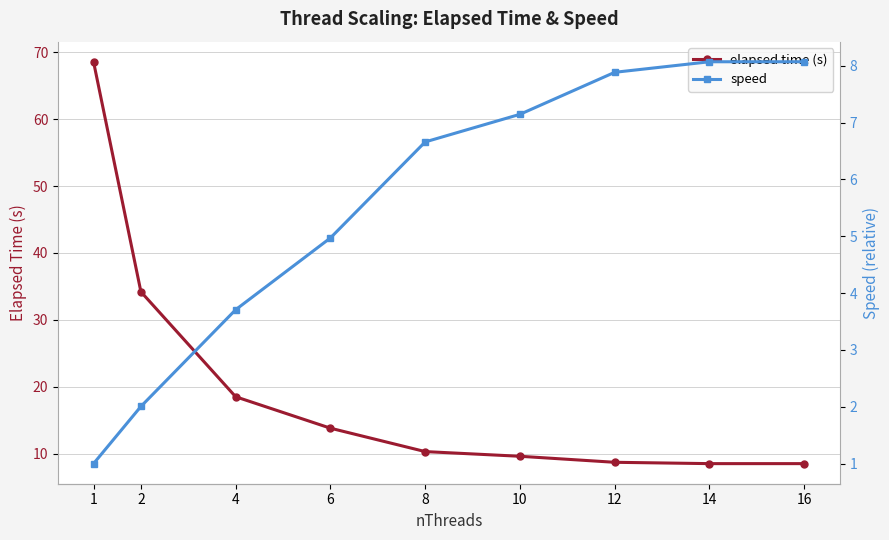

The speed series shows 0.6 at 1. True or false?

False